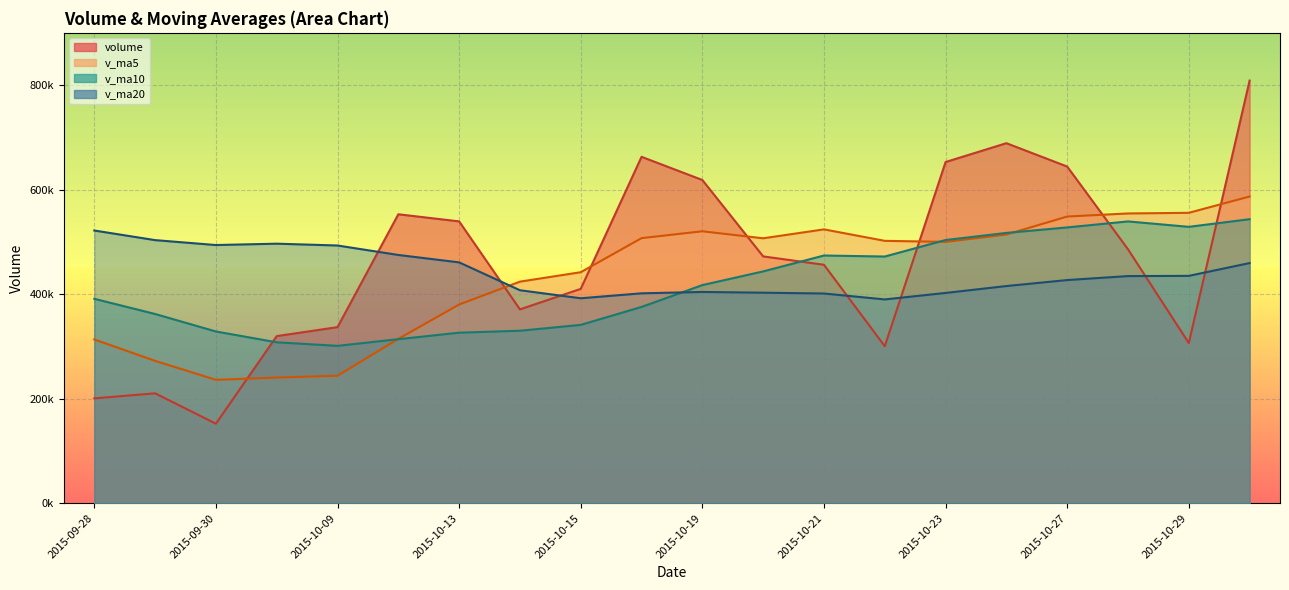

What is the value of the v_ma5 point at the 16th from the left?

514149.1